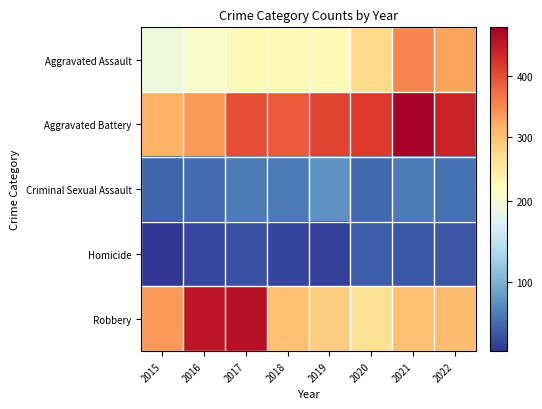

Which series has the largest total across all categories?

Aggravated Battery